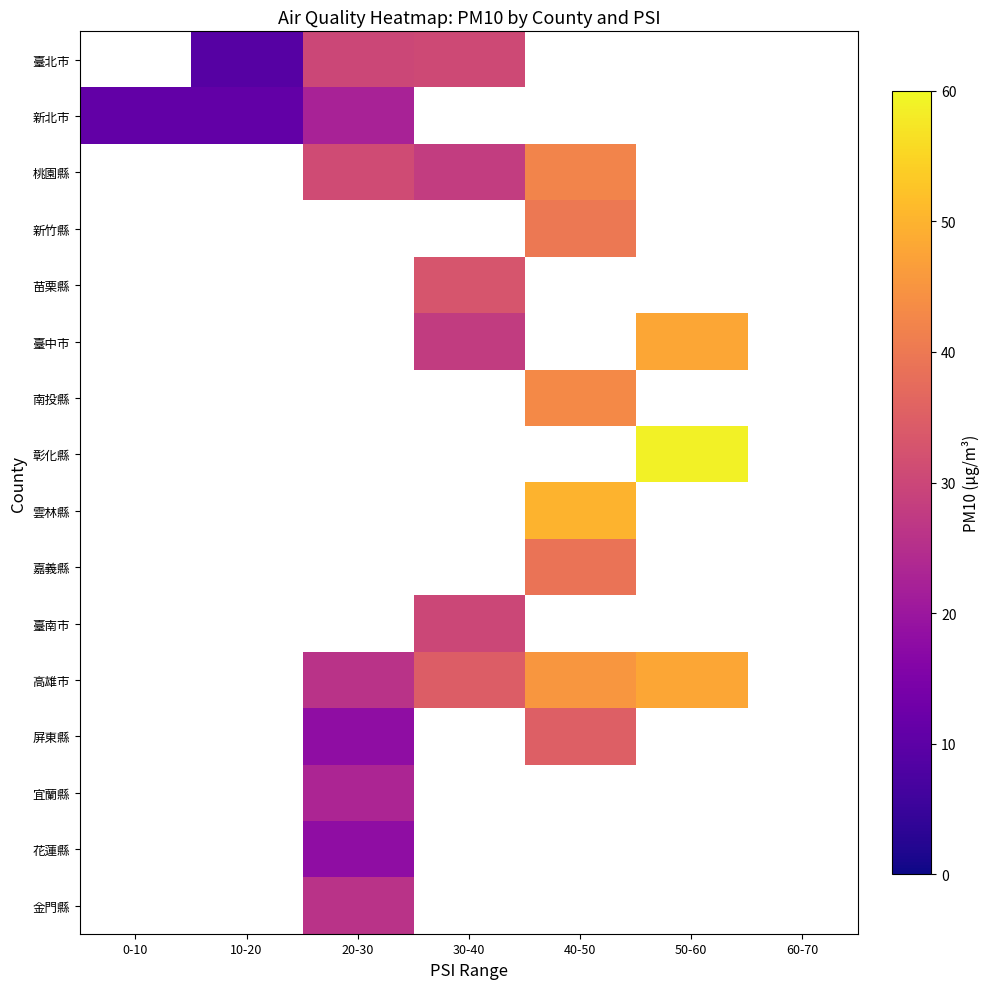

How many distinct data groups are displayed?

16